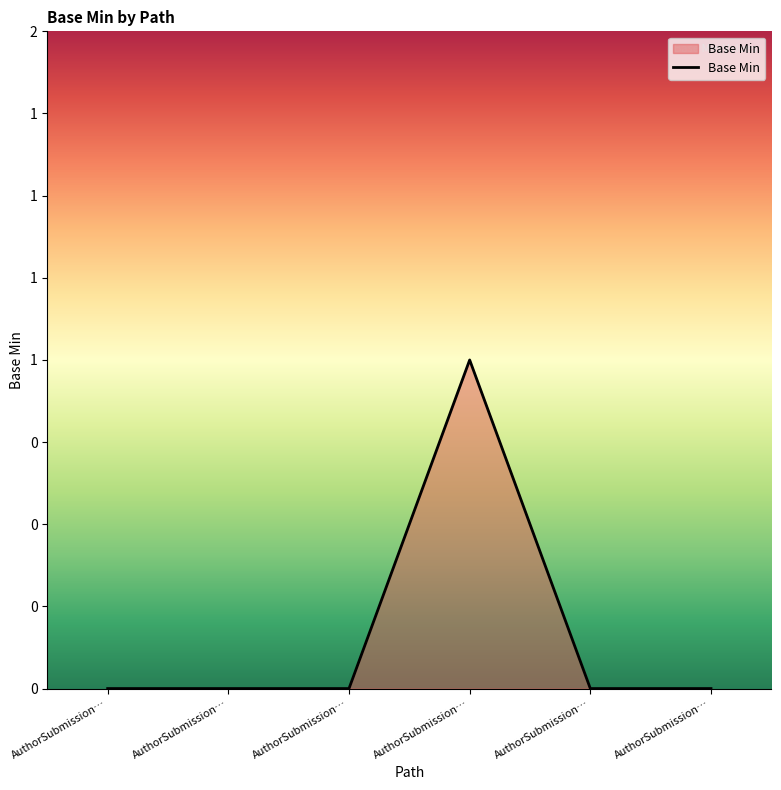

Does the chart have visible grid lines?

No